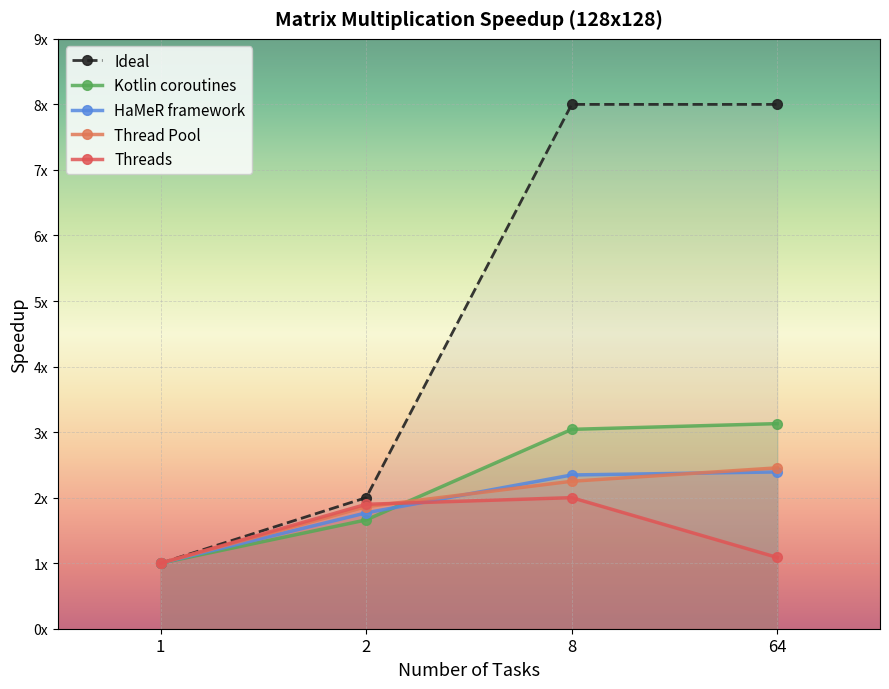

True or false: Threads and Ideal intersect in this chart.

False